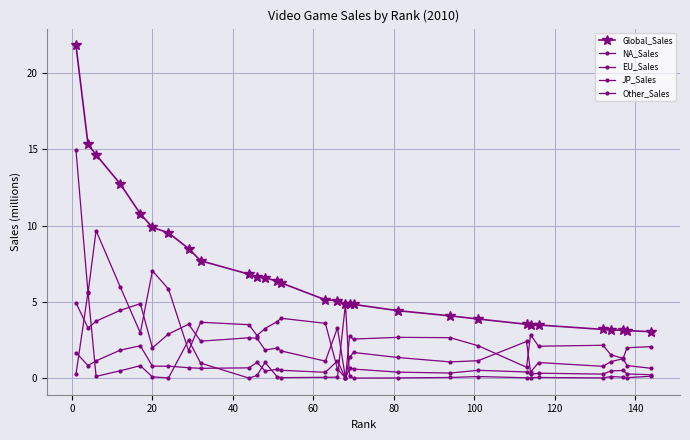

Reading left to right, what are all the values shown in this chart?

Global_Sales: 21.8	15.3	14.6	12.7	10.8	9.9	9.5	8.5	7.7	6.8	6.6	6.6	6.3	6.2	5.1	5.1	4.9	4.8	4.8	4.4	4.1	3.9	3.5	3.5	3.5	3.2	3.2	3.1	3.1	3.0
NA_Sales: 15.0	5.6	9.7	6.0	3.0	7.0	5.8	1.8	3.7	3.5	2.8	3.2	3.7	3.9	3.6	0.6	0.0	2.7	2.6	2.7	2.6	2.1	0.7	2.8	2.1	2.1	1.5	1.3	2.0	2.1
EU_Sales: 4.9	3.3	3.7	4.4	4.9	2.0	2.9	3.5	2.4	2.6	2.6	1.8	2.0	1.8	1.1	3.3	0.0	1.4	1.7	1.4	1.1	1.1	2.4	0.4	1.0	0.8	1.1	1.3	0.8	0.6
JP_Sales: 0.2	5.7	0.1	0.5	0.8	0.1	0.0	2.5	1.0	0.0	0.2	1.0	0.1	0.0	0.1	0.1	4.9	0.1	0.0	0.0	0.0	0.1	0.0	0.0	0.0	0.0	0.1	0.1	0.0	0.1
Other_Sales: 1.7	0.8	1.1	1.8	2.1	0.8	0.8	0.7	0.6	0.7	1.0	0.5	0.6	0.5	0.4	1.1	0.0	0.6	0.6	0.4	0.3	0.5	0.4	0.2	0.3	0.3	0.5	0.5	0.3	0.2